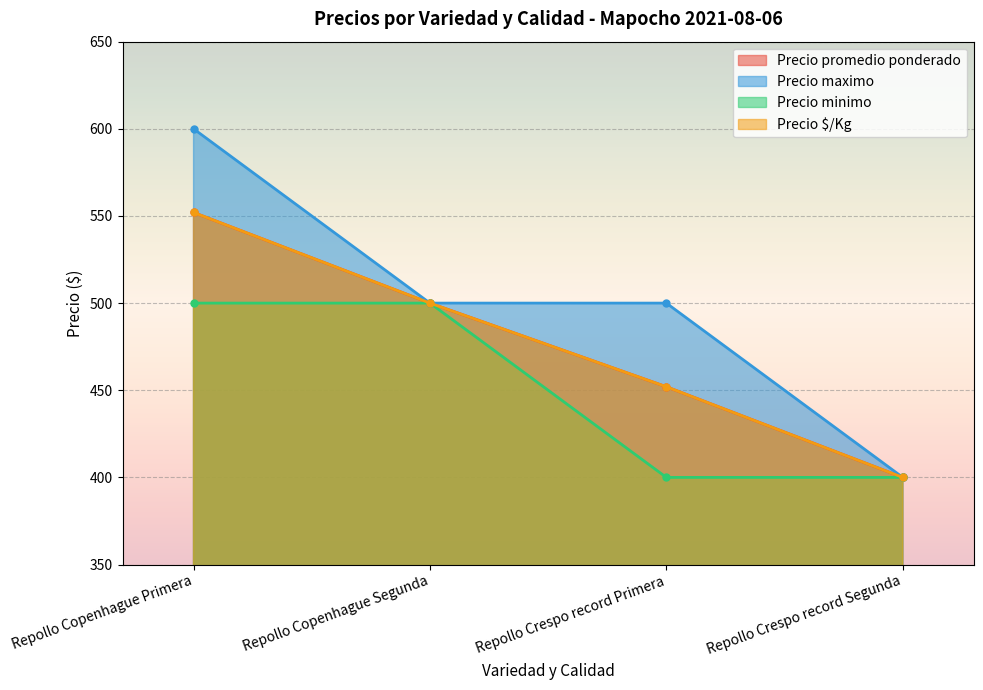

At which label does Precio $/Kg first exceed 500?

Repollo Copenhague Primera